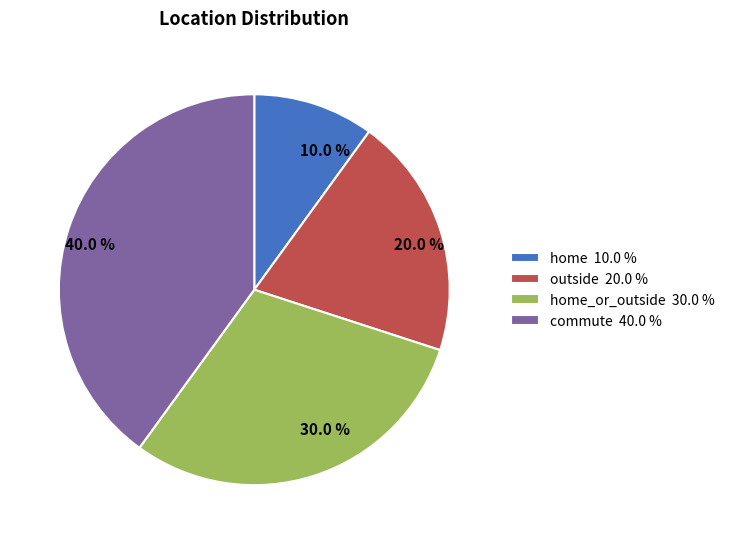

Is there a majority slice in this chart?

No